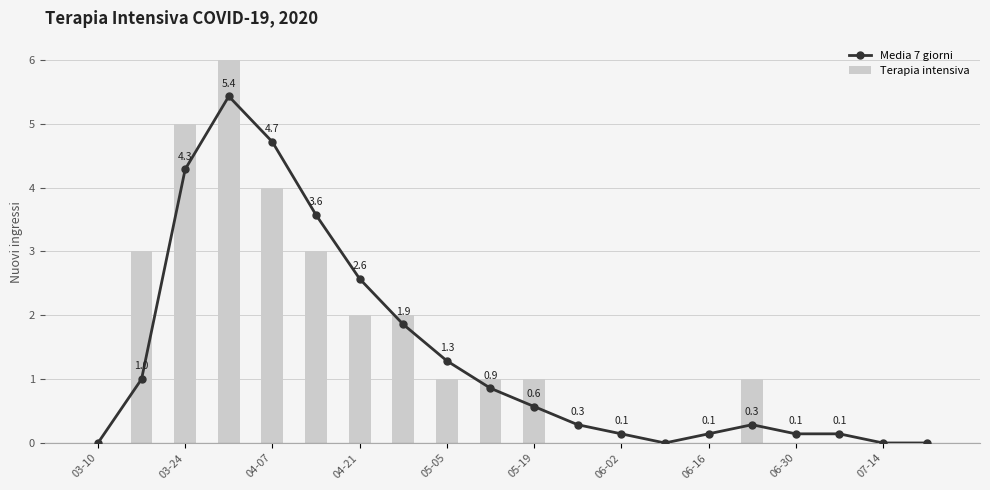

The Media 7 giorni series shows 0.4 at 03-24. True or false?

False